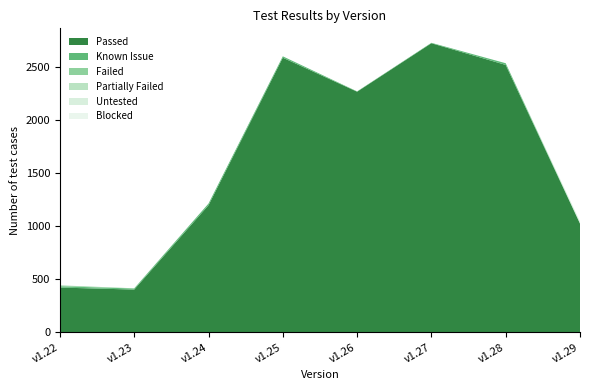

Reading right to left, what are all the values shown in this chart?

Passed: v1.29=1022	v1.28=2515	v1.27=2719	v1.26=2263	v1.25=2583	v1.24=1195	v1.23=402	v1.22=421
Known Issue: v1.29=3	v1.28=16	v1.27=4	v1.26=3	v1.25=13	v1.24=16	v1.23=10	v1.22=12
Failed: v1.29=2	v1.28=0	v1.27=0	v1.26=0	v1.25=0	v1.24=0	v1.23=2	v1.22=8
Partially Failed: v1.29=1	v1.28=0	v1.27=0	v1.26=0	v1.25=0	v1.24=0	v1.23=0	v1.22=1
Untested: v1.29=15	v1.28=0	v1.27=0	v1.26=0	v1.25=0	v1.24=0	v1.23=0	v1.22=0
Blocked: v1.29=0	v1.28=0	v1.27=0	v1.26=0	v1.25=0	v1.24=0	v1.23=0	v1.22=0